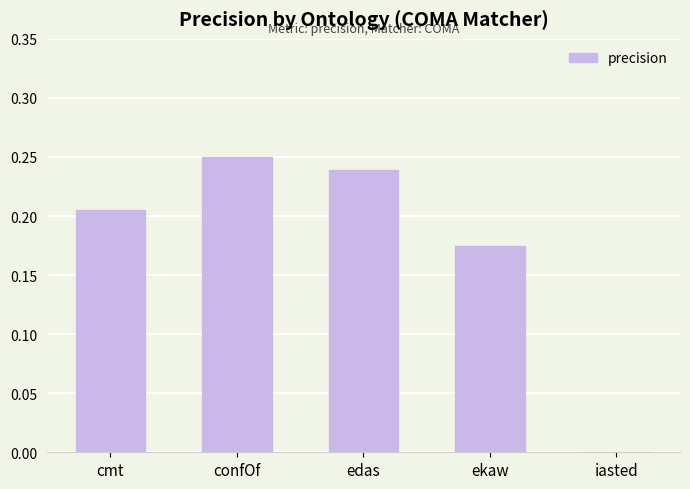

The value at confOf is 0.4. True or false?

False